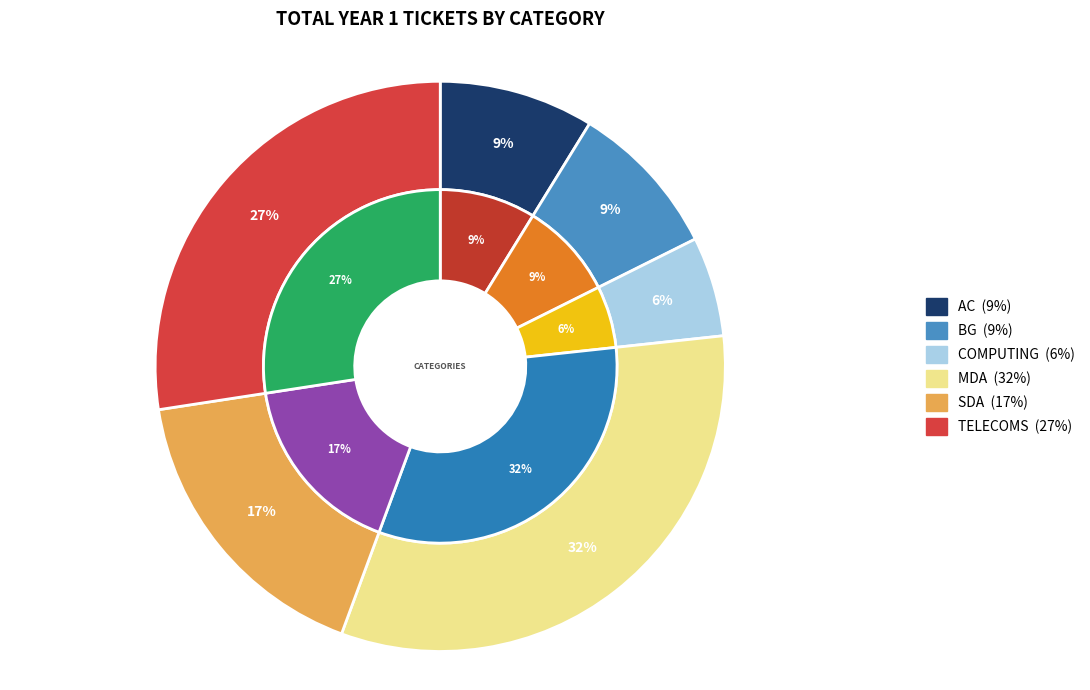

To the nearest percent, what percentage of the pie is COMPUTING?

6%